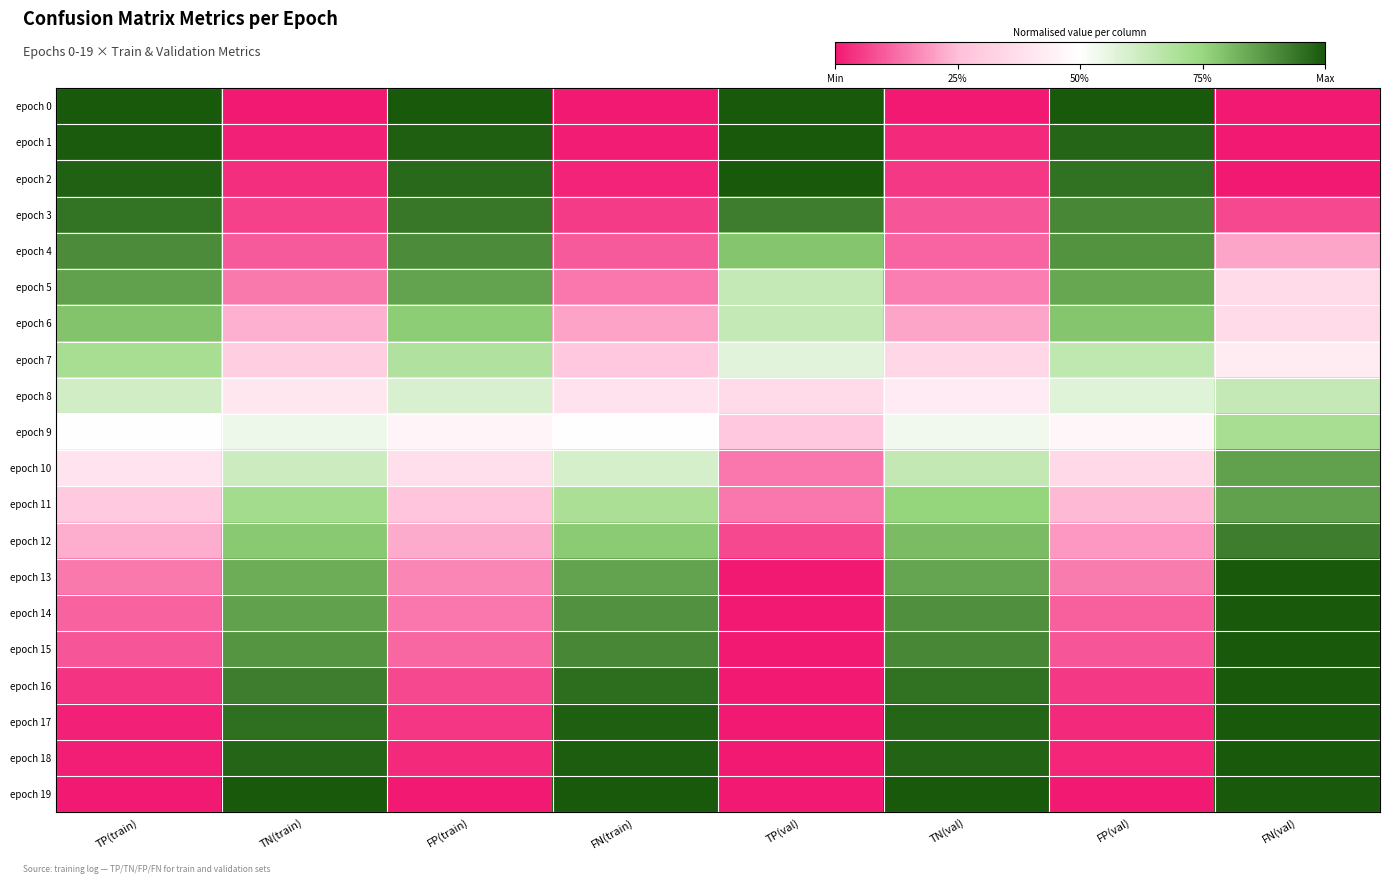

Between FN(val) and FN(train), which is larger?

FN(val)